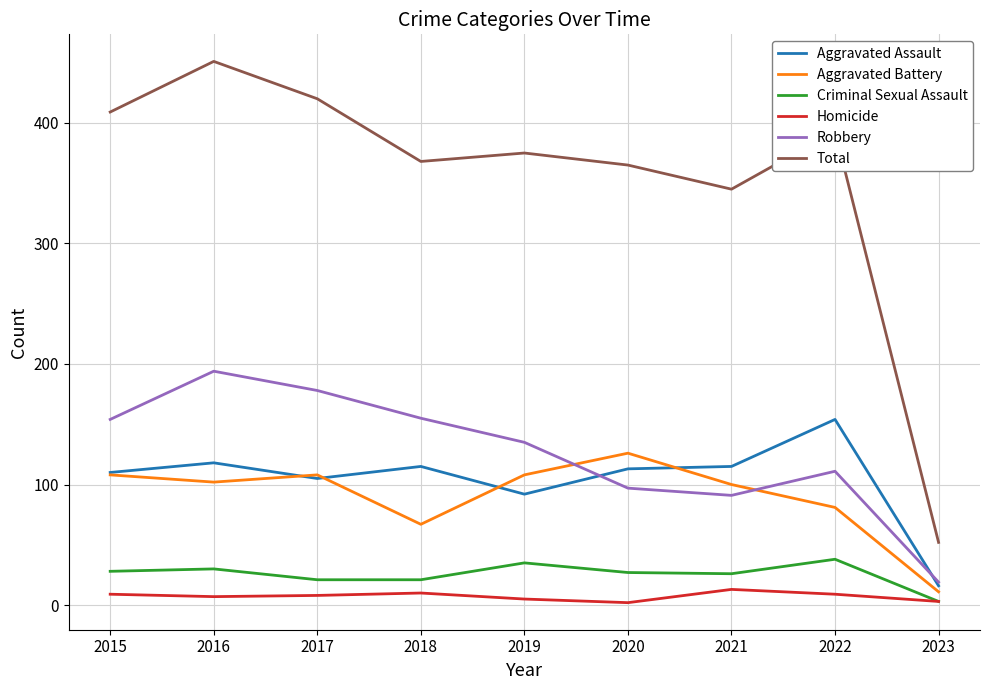

True or false: Total and Aggravated Battery cross at least once.

False